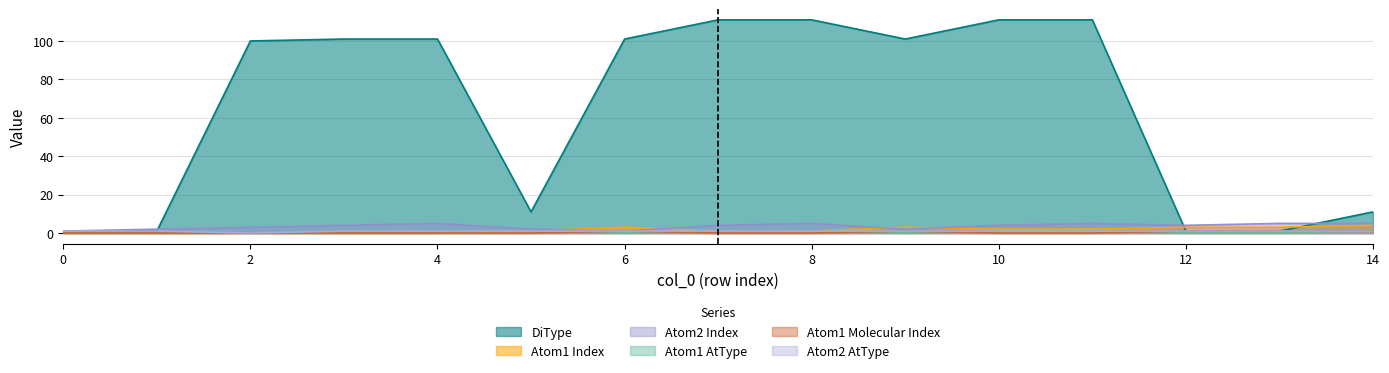

True or false: DiType has a value of 111 at 7.

True